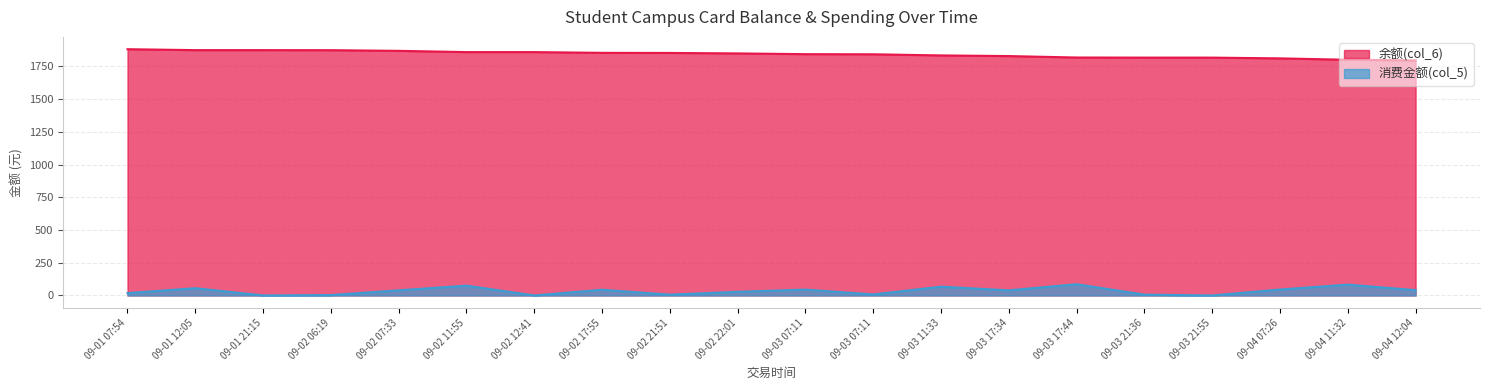

True or false: 余额(col_6) and 消费金额(col_5) intersect in this chart.

False